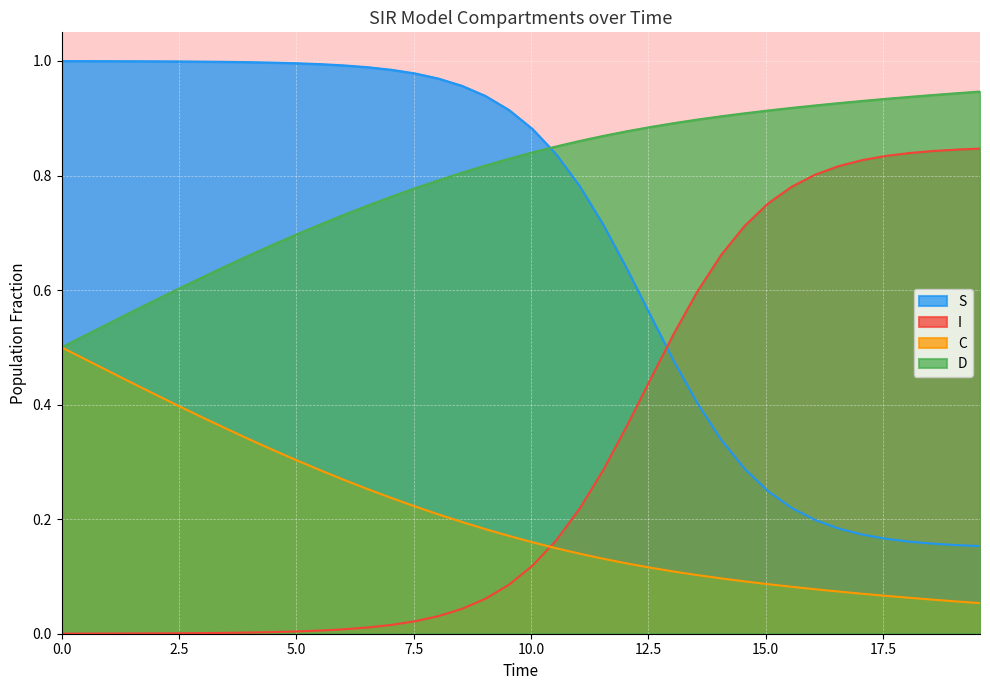

List the series in order of their overall mean, highest first.

D, S, I, C